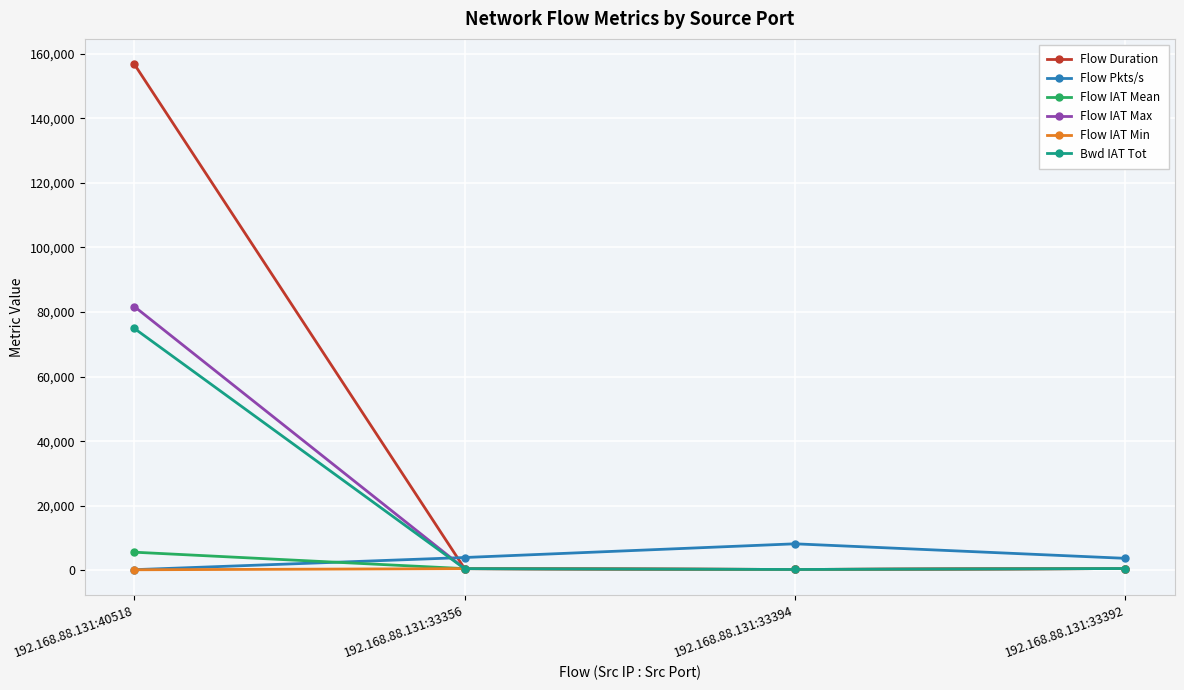

Which category has the highest value in the Flow Pkts/s series?

192.168.88.131:33394